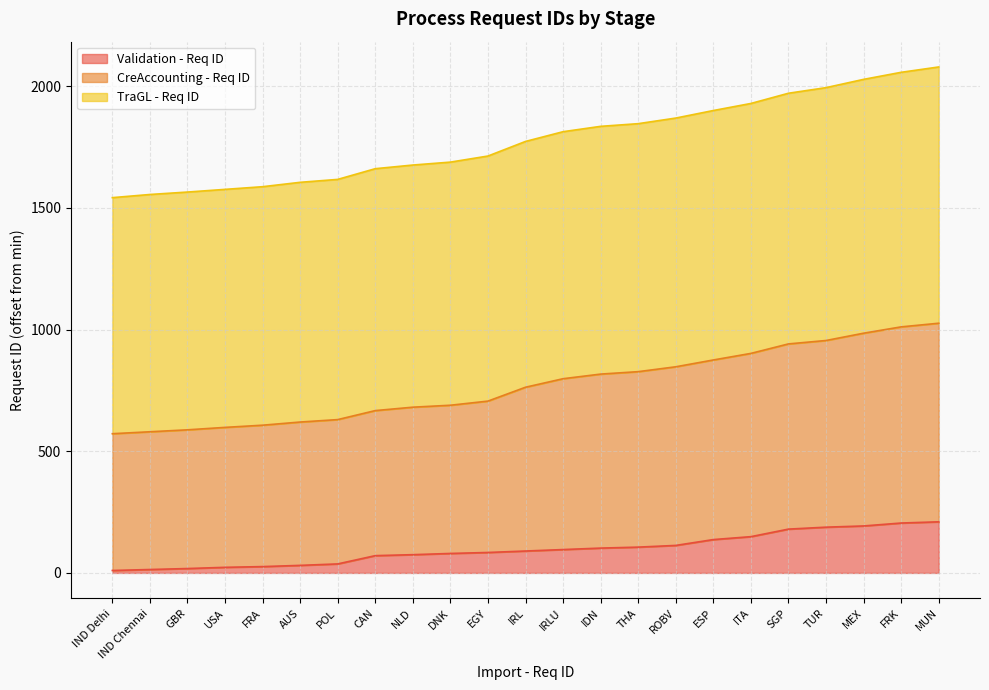

True or false: TraGL - Req ID and CreAccounting - Req ID intersect in this chart.

False